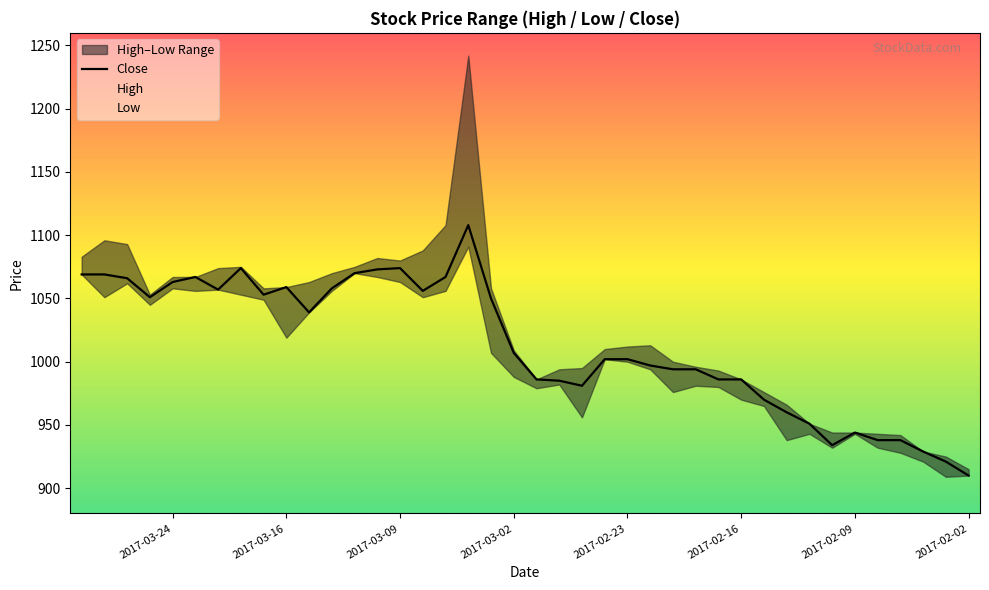

What is the difference between the maximum and minimum values?

198